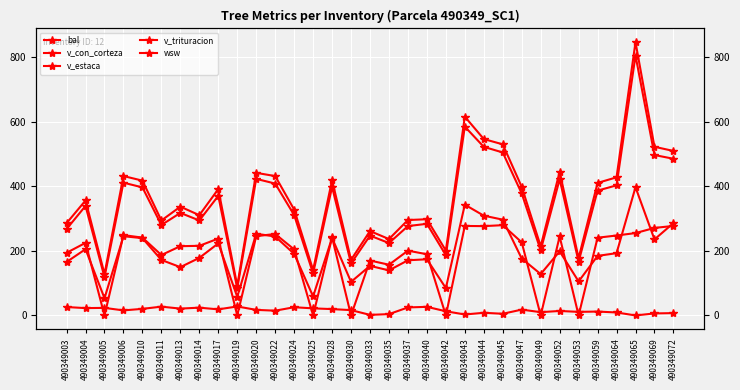

Between 490349020 and 490349011, which is larger?

490349011